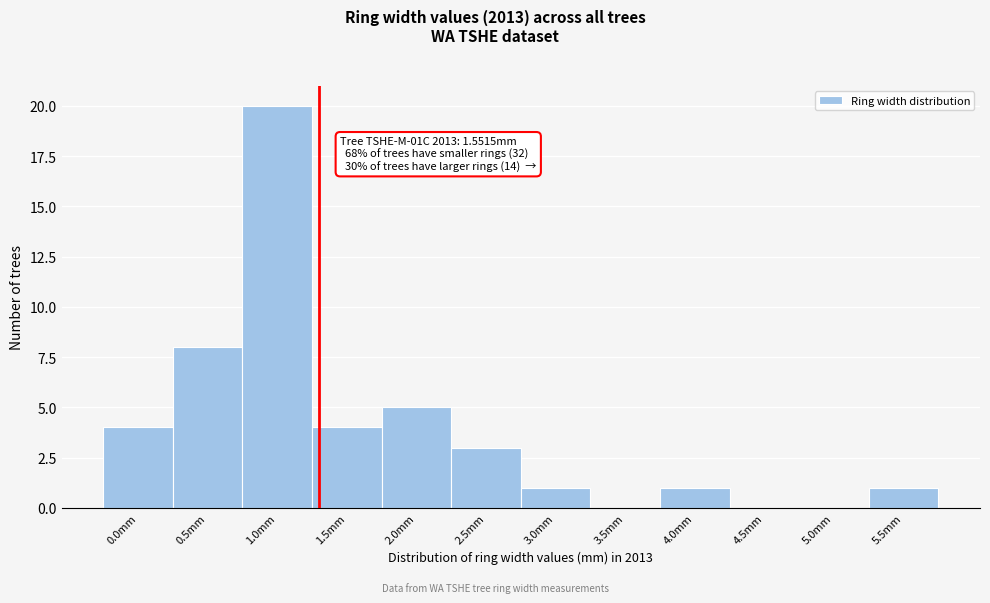

Reading left to right, what are all the values shown in this chart?

0.0mm=4	0.5mm=8	1.0mm=20	1.5mm=4	2.0mm=5	2.5mm=3	3.0mm=1	3.5mm=0	4.0mm=1	4.5mm=0	5.0mm=0	5.5mm=1